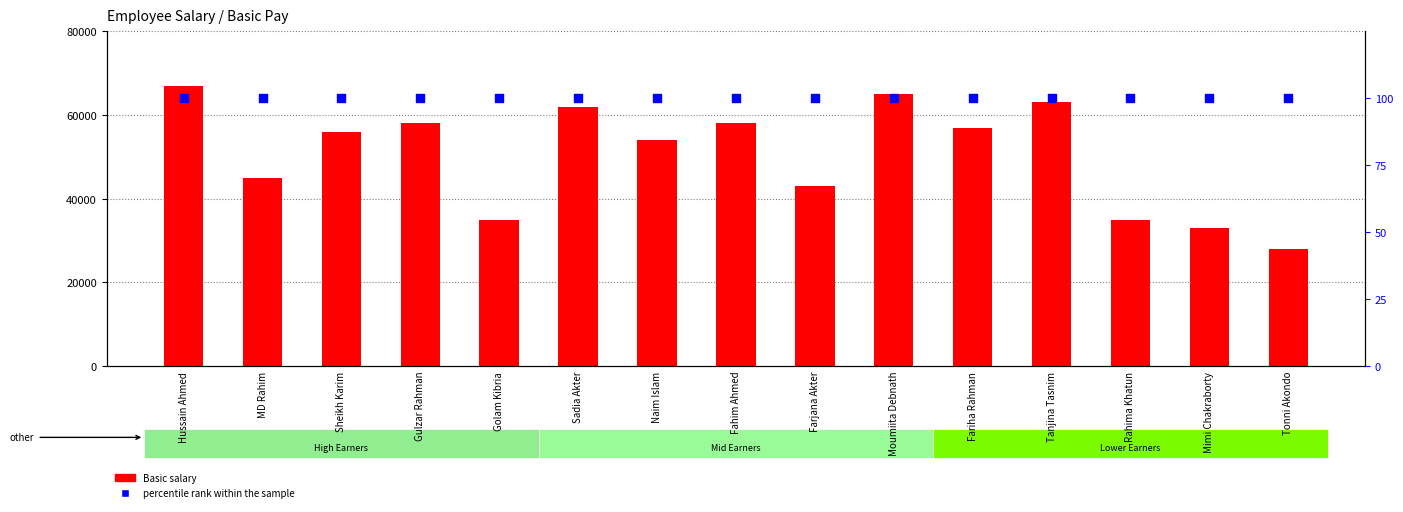

Which series reaches the maximum Y coordinate?

Basic